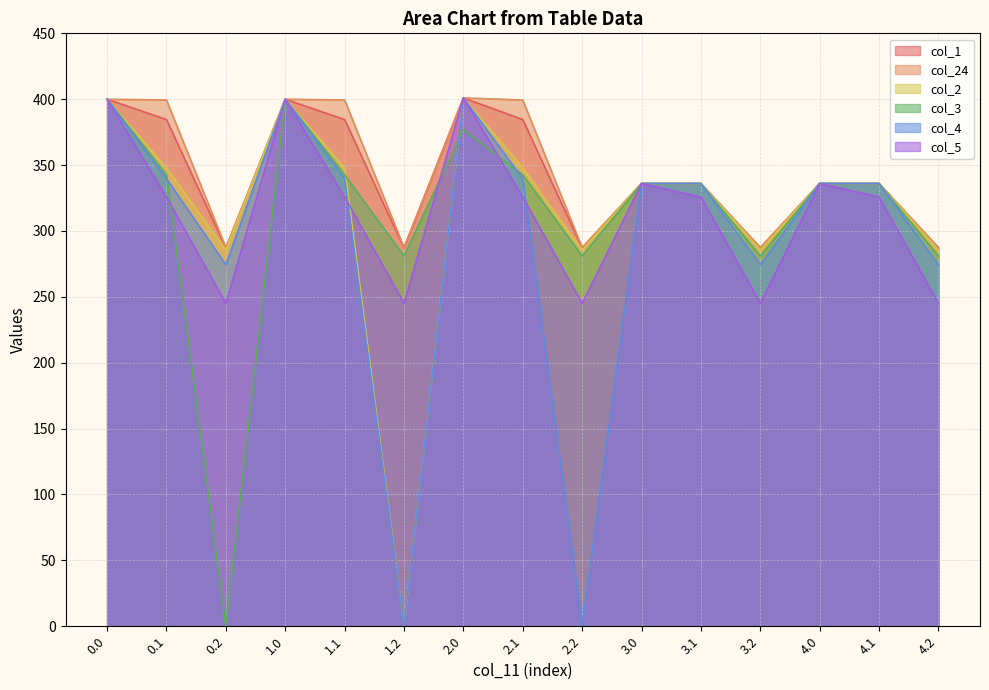

The col_3 series shows 342.7 at 0.1. True or false?

True